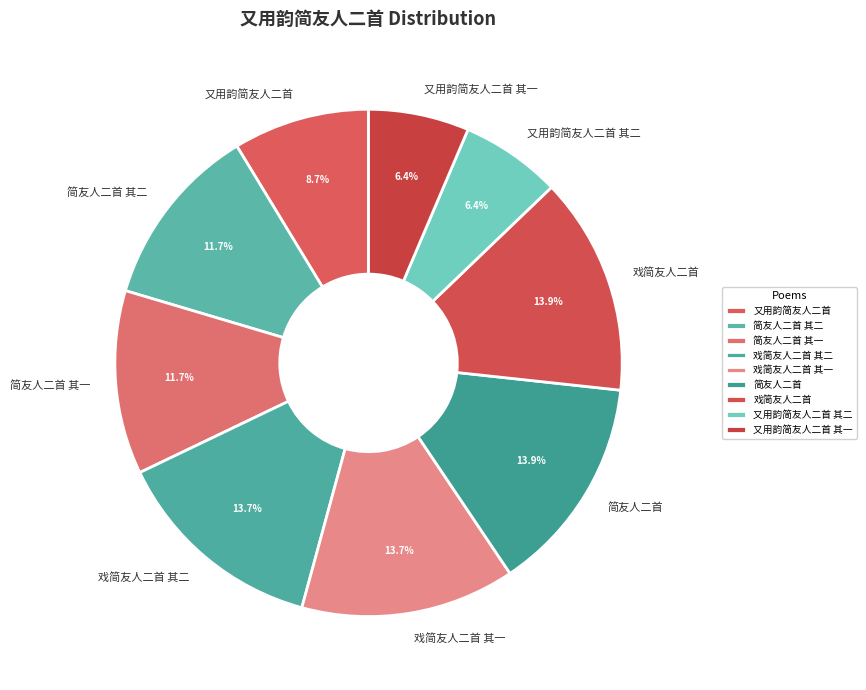

Is 戏简友人二首 其二 the majority of the pie?

No